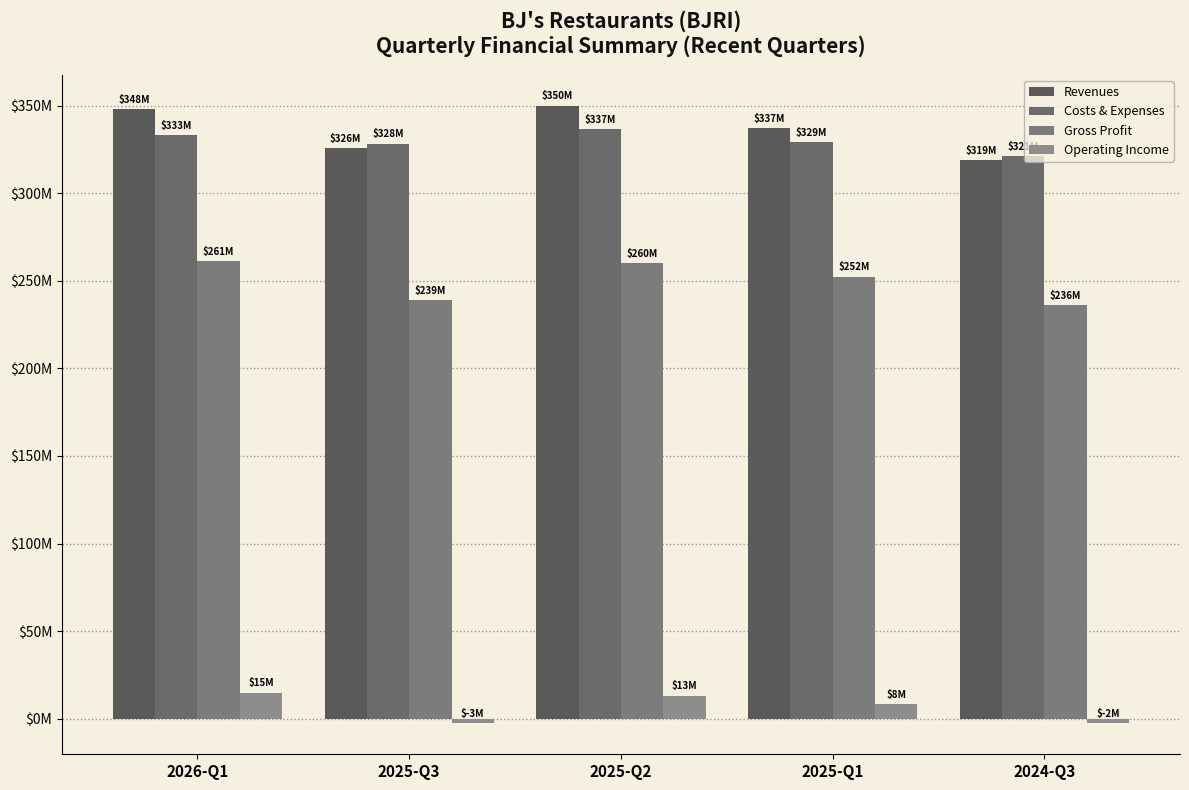

At which label does Costs & Expenses first exceed 329?

2026-Q1